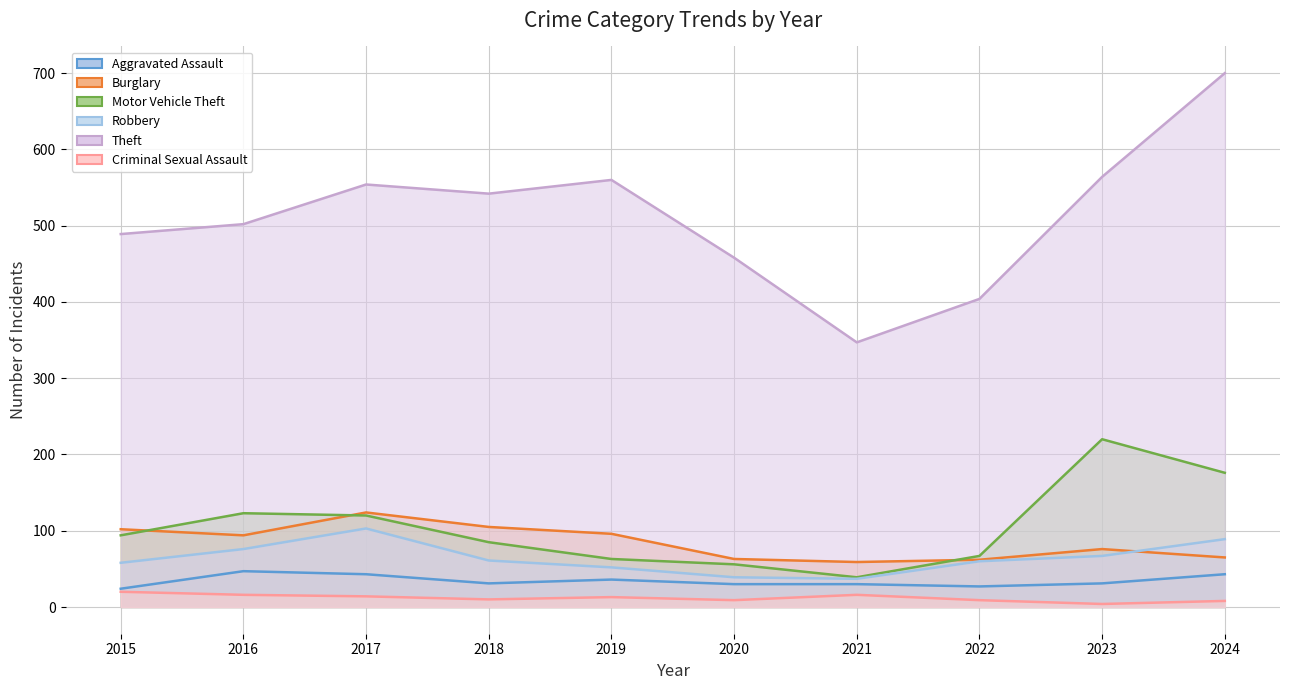

True or false: Motor Vehicle Theft and Aggravated Assault intersect in this chart.

False